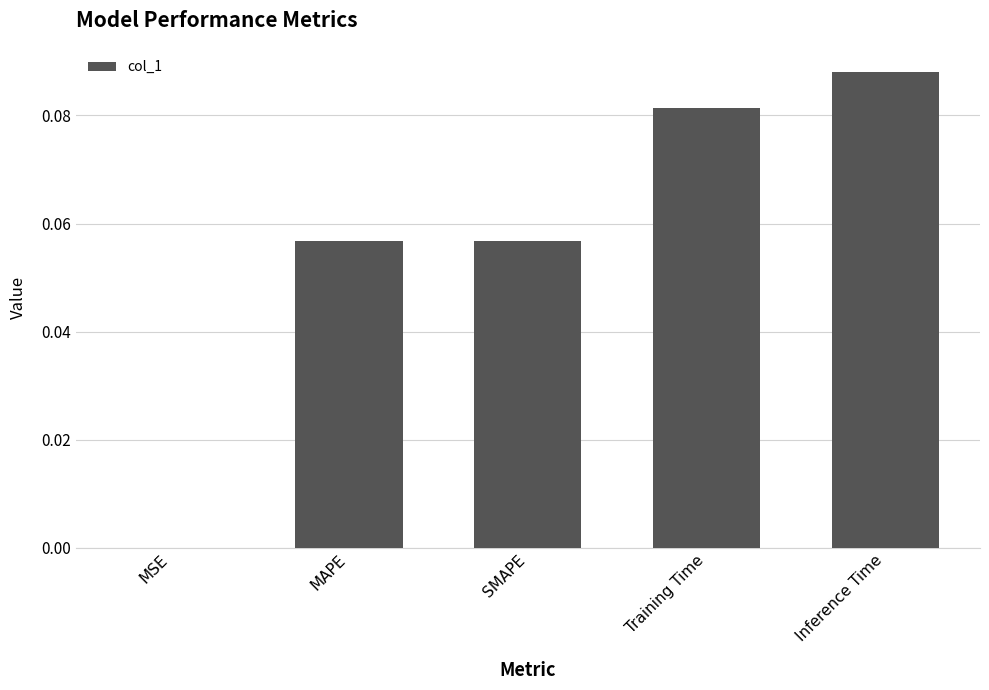

Is it true that the value at MAPE is 0.0?

False